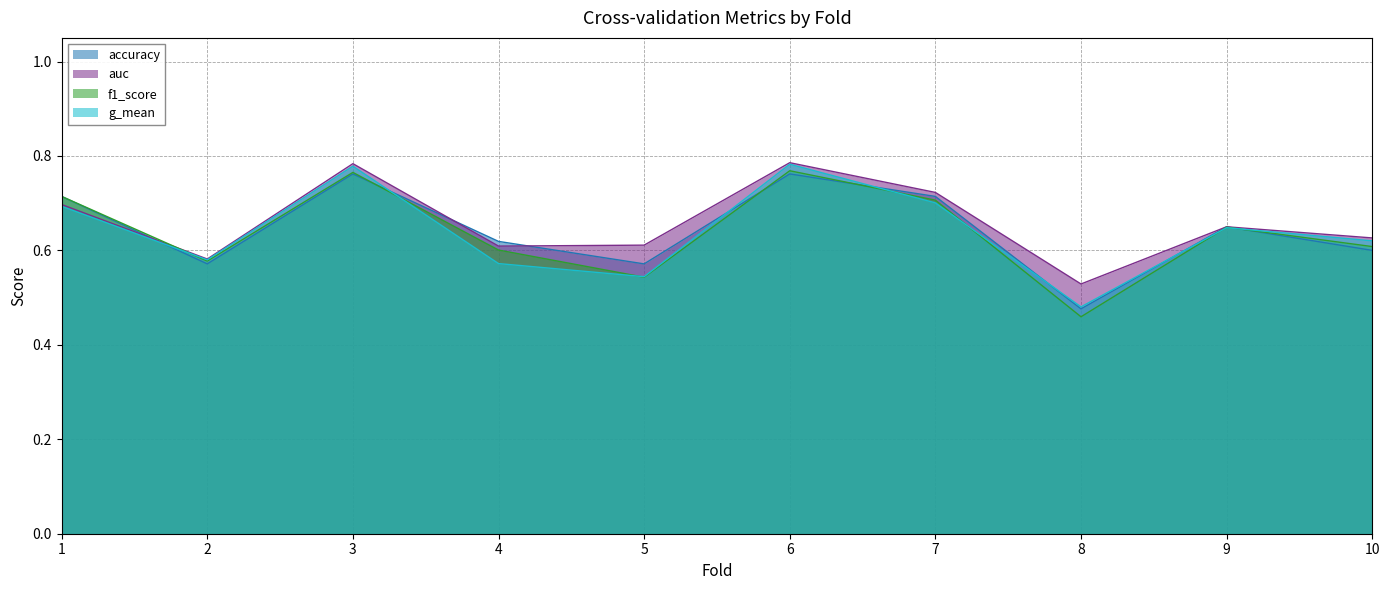

What is the value of the auc point at the 2nd from the left?

0.6